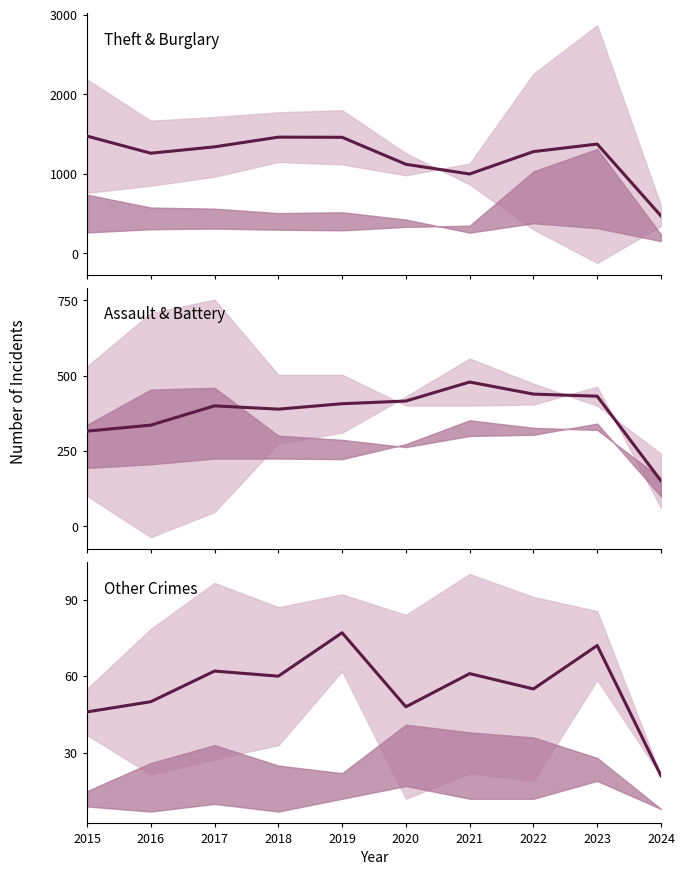

At which category is the sum across all series the highest?

2019